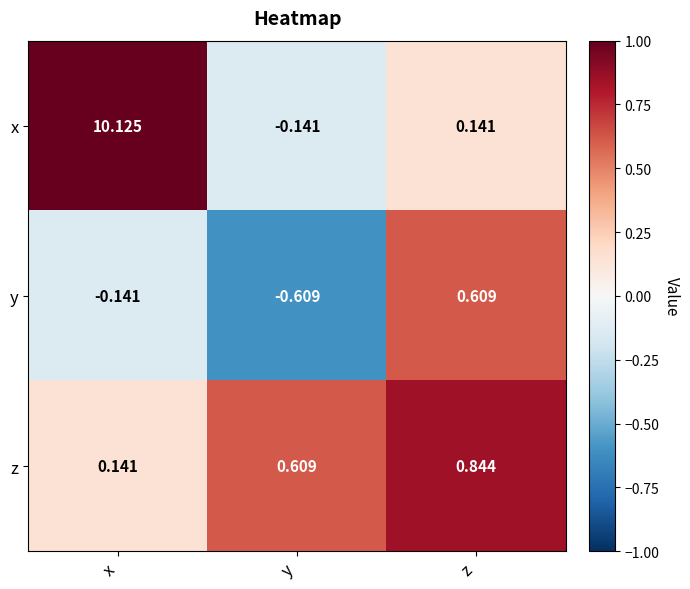

Rank the series by their maximum value, from highest to lowest.

x, z, y